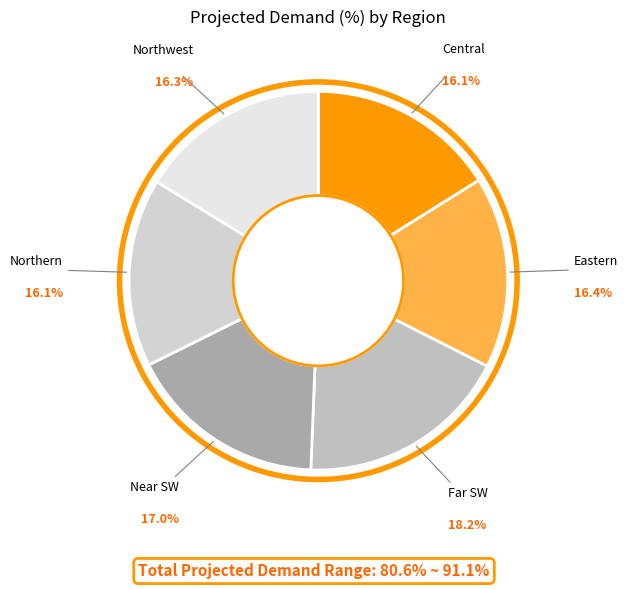

How many slices are in this pie chart?

6